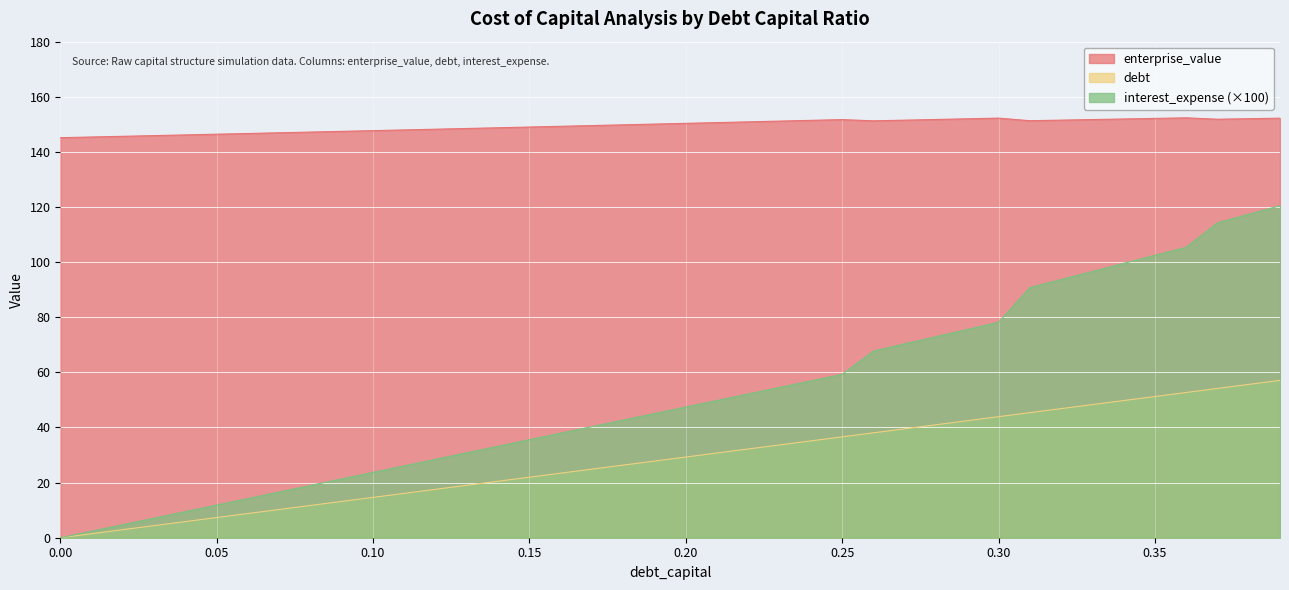

Reading left to right, what are all the values shown in this chart?

enterprise_value: 0.0=145.2	0.01=145.4	0.02=145.7	0.03=145.9	0.04=146.2	0.05=146.4	0.06=146.7	0.07=146.9	0.08=147.2	0.09=147.5	0.1=147.7	0.11=148.0	0.12=148.2	0.13=148.5	0.14=148.8	0.15=149.0	0.16=149.3	0.17=149.6	0.18=149.8	0.19=150.1	0.2=150.4	0.21=150.6	0.22=150.9	0.23=151.2	0.24=151.4	0.25=151.7	0.26=151.3	0.27=151.5	0.28=151.8	0.29=152.0	0.3=152.3	0.31=151.3	0.32=151.5	0.33=151.7	0.34=151.9	0.35=152.2	0.36=152.4	0.37=151.9	0.38=152.1	0.39=152.2
debt: 0.0=0.0	0.01=1.5	0.02=2.9	0.03=4.4	0.04=5.9	0.05=7.3	0.06=8.8	0.07=10.2	0.08=11.7	0.09=13.2	0.1=14.6	0.11=16.1	0.12=17.6	0.13=19.0	0.14=20.5	0.15=22.0	0.16=23.4	0.17=24.9	0.18=26.4	0.19=27.8	0.2=29.3	0.21=30.7	0.22=32.2	0.23=33.7	0.24=35.1	0.25=36.6	0.26=38.1	0.27=39.5	0.28=41.0	0.29=42.5	0.3=43.9	0.31=45.4	0.32=46.8	0.33=48.3	0.34=49.8	0.35=51.2	0.36=52.7	0.37=54.2	0.38=55.6	0.39=57.1
interest_expense: 0.0=0.0	0.01=2.4	0.02=4.7	0.03=7.1	0.04=9.5	0.05=11.9	0.06=14.2	0.07=16.6	0.08=19.0	0.09=21.3	0.1=23.7	0.11=26.1	0.12=28.5	0.13=30.8	0.14=33.2	0.15=35.6	0.16=37.9	0.17=40.3	0.18=42.7	0.19=45.1	0.2=47.4	0.21=49.8	0.22=52.2	0.23=54.5	0.24=56.9	0.25=59.3	0.26=67.8	0.27=70.4	0.28=73.0	0.29=75.6	0.3=78.2	0.31=90.8	0.32=93.7	0.33=96.6	0.34=99.6	0.35=102.5	0.36=105.4	0.37=114.3	0.38=117.4	0.39=120.5